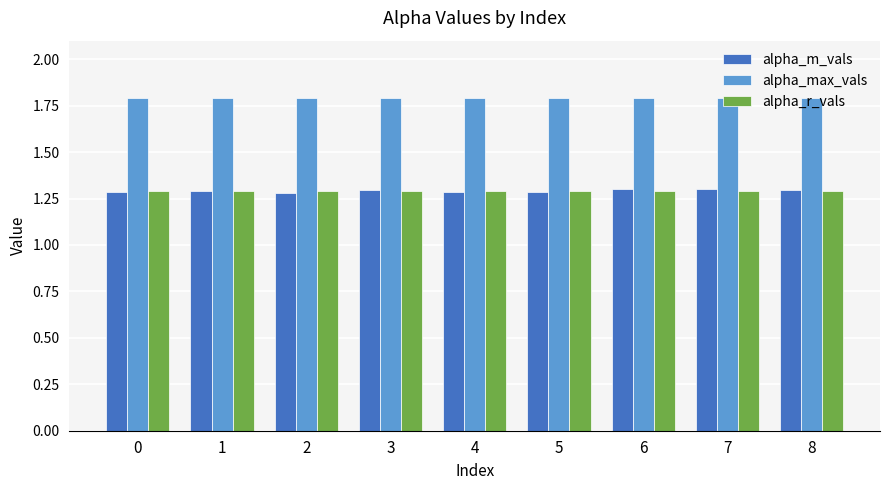

How many bars are there in total?

27